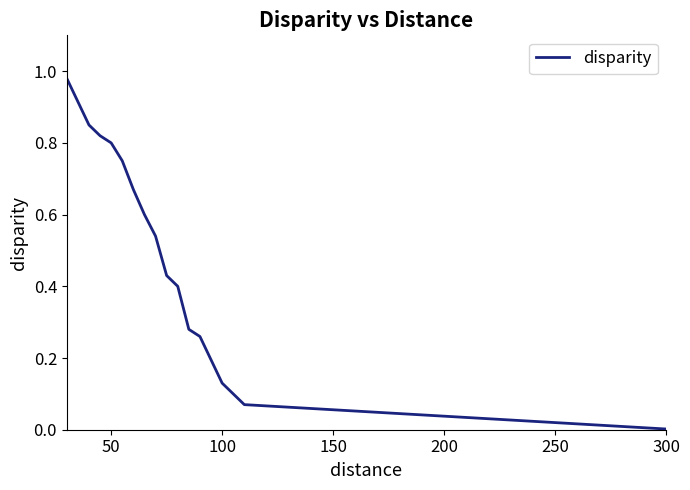

Does the chart display data point markers on the line(s)?

No